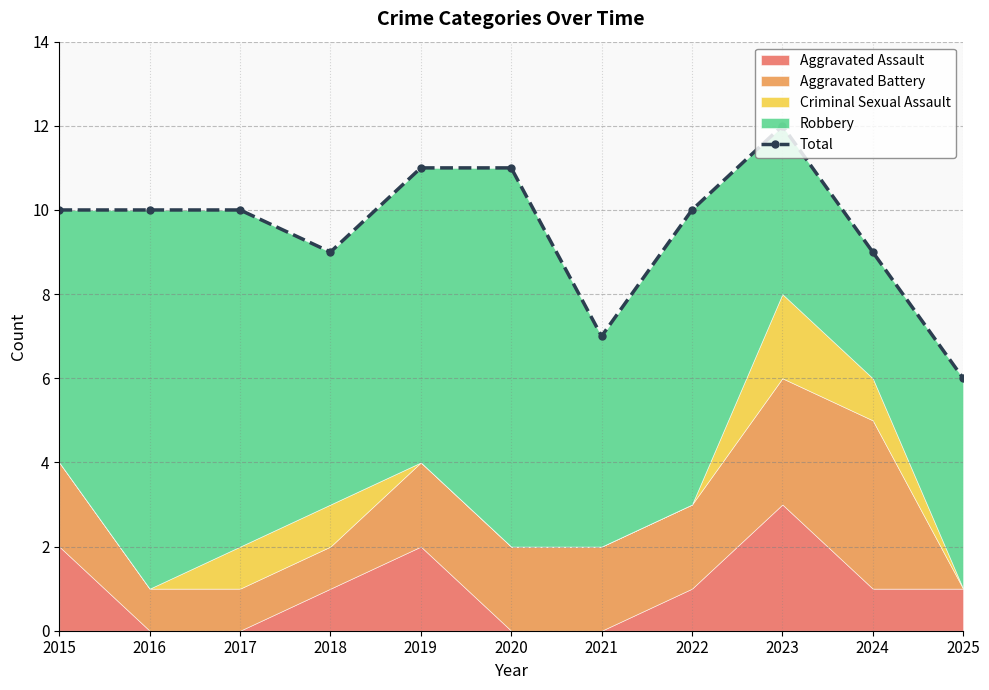

The value at 2025 is 6. True or false?

True